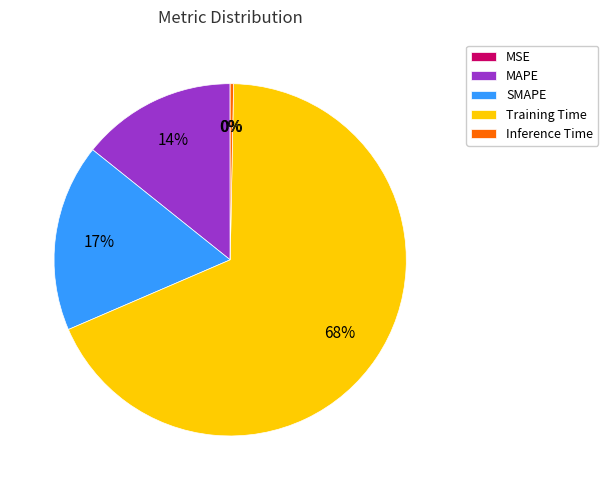

To the nearest percent, what percentage of the pie is SMAPE?

17%